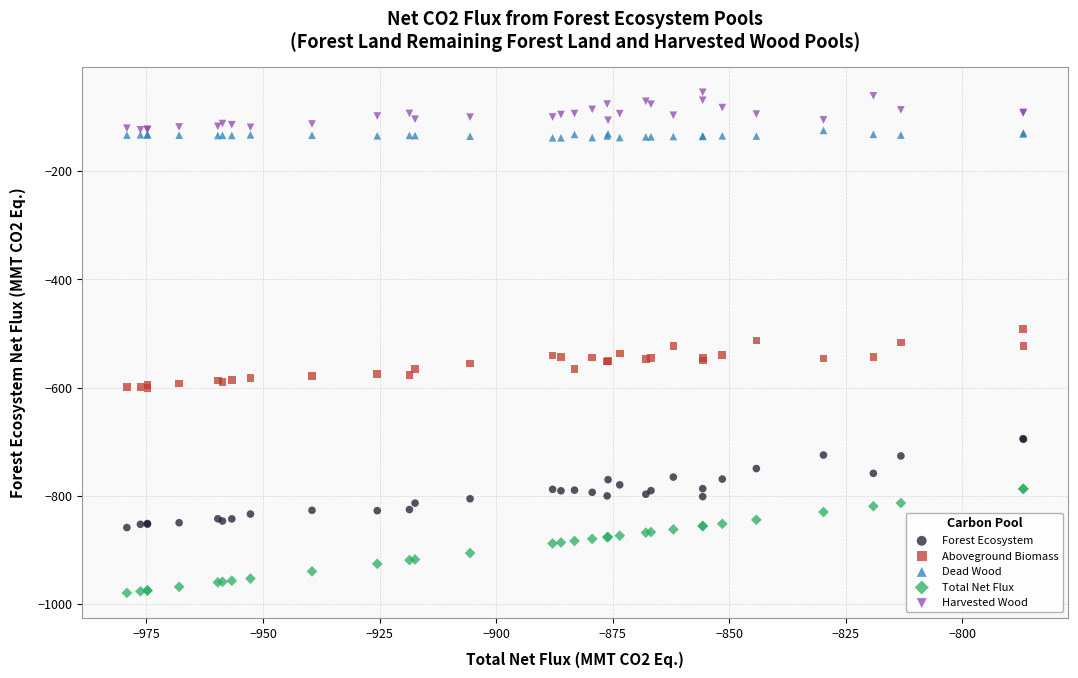

What are all the series names shown in the legend?

Forest Ecosystem, Aboveground Biomass, Dead Wood, Total Net Flux, Harvested Wood